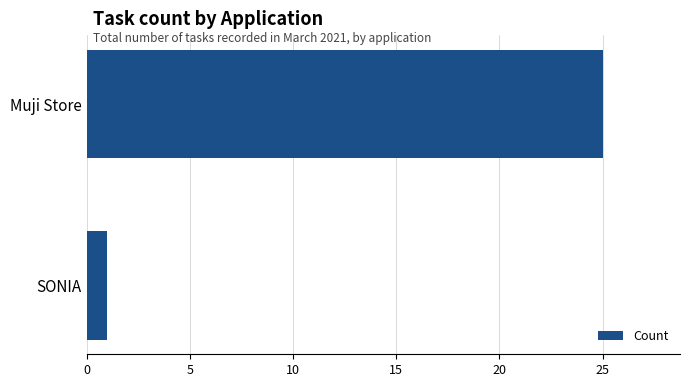

How many distinct data groups are displayed?

1